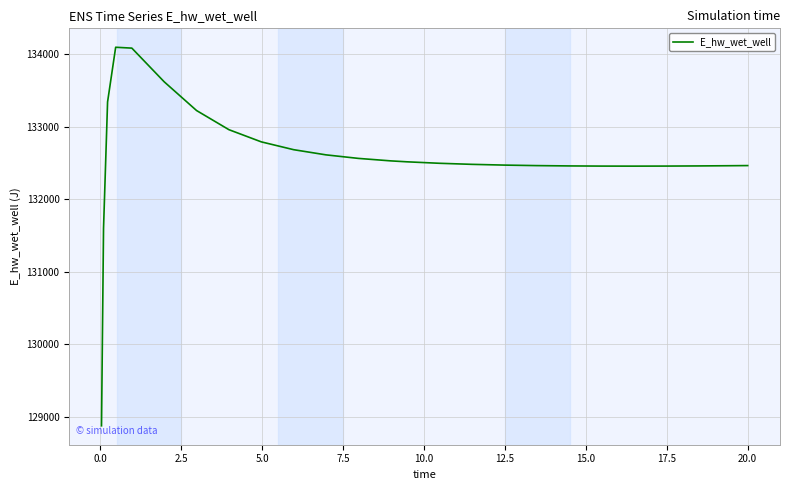

What is the minimum value shown in the chart?

128872.5